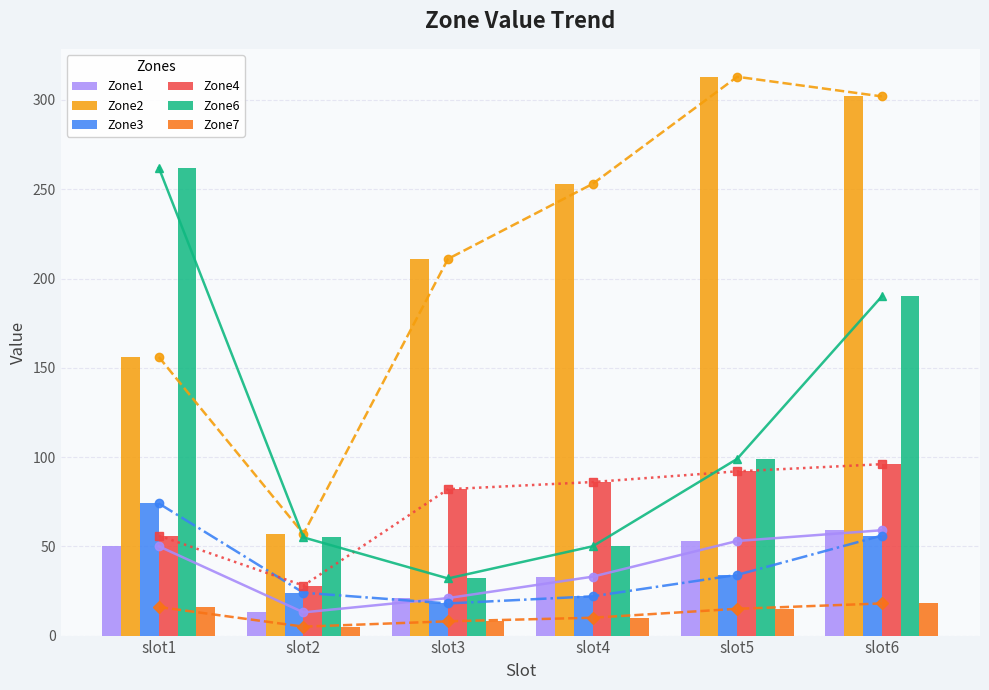

Count the number of categories in the chart.

6